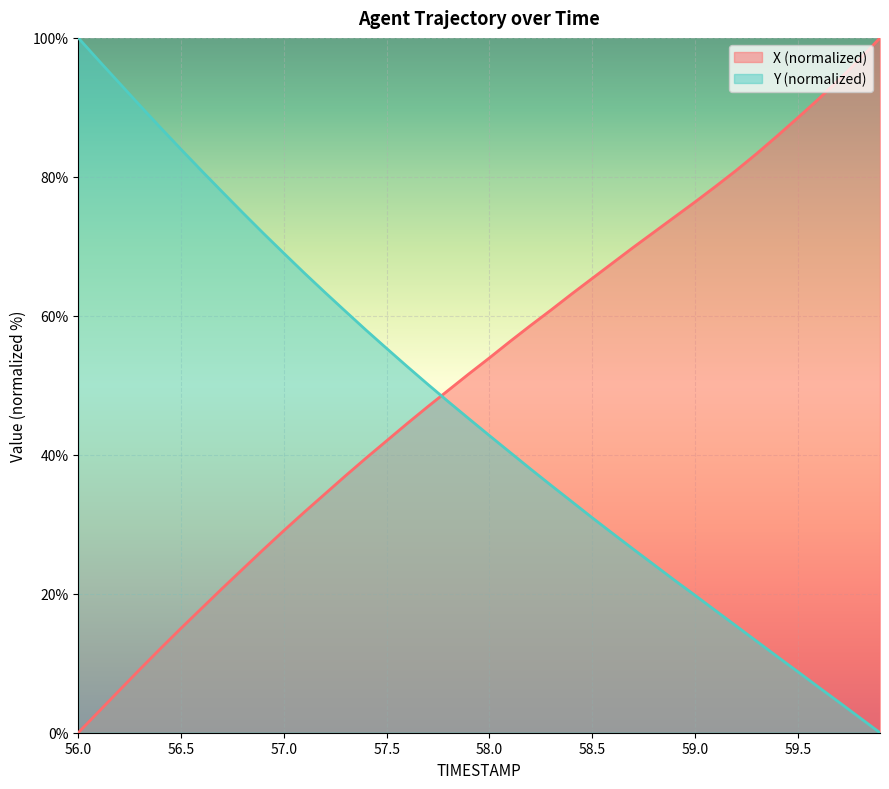

What is the average value of the Y series?

46.2